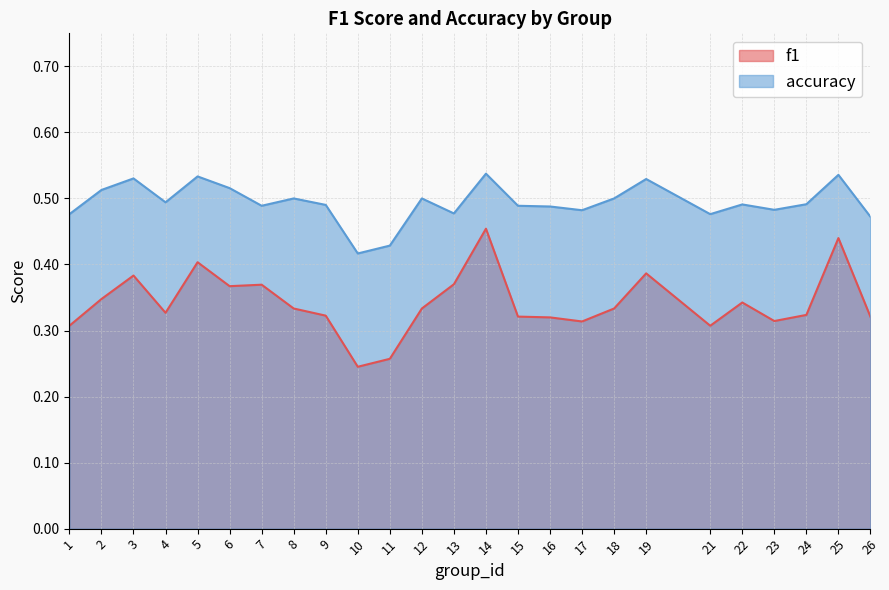

The value of accuracy at 25 is 0.5. True or false?

True